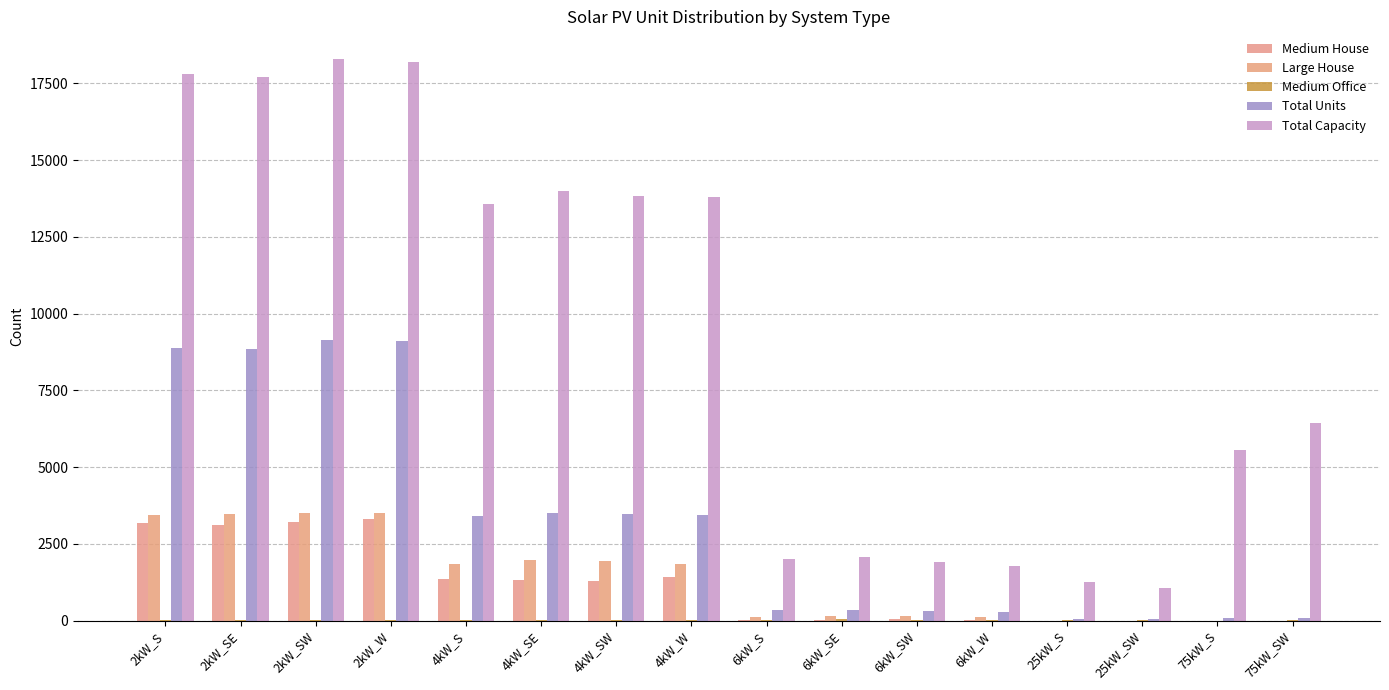

What is the label of the 4th bar from the right?

25kW_S